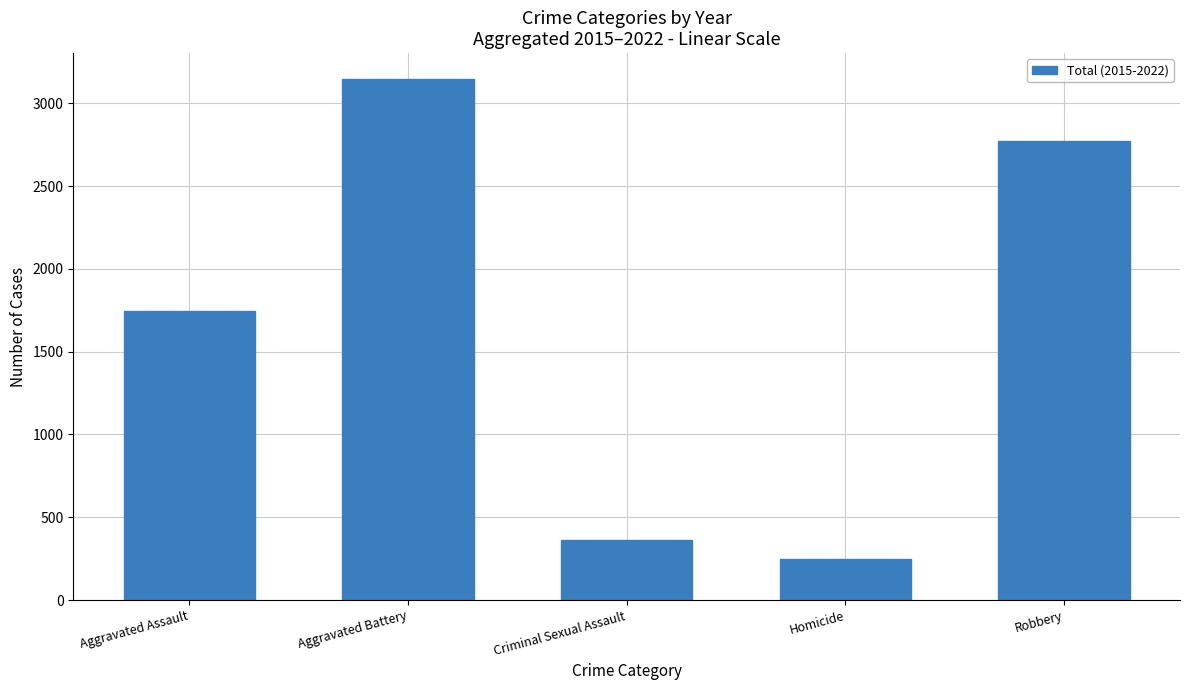

Does the chart contain stacked bars?

No